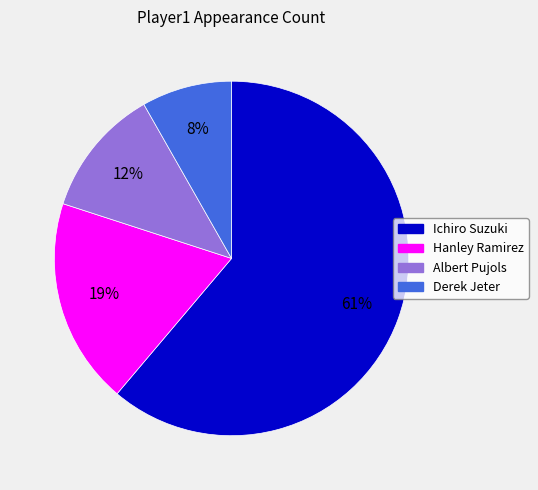

What is the majority slice?

Ichiro Suzuki